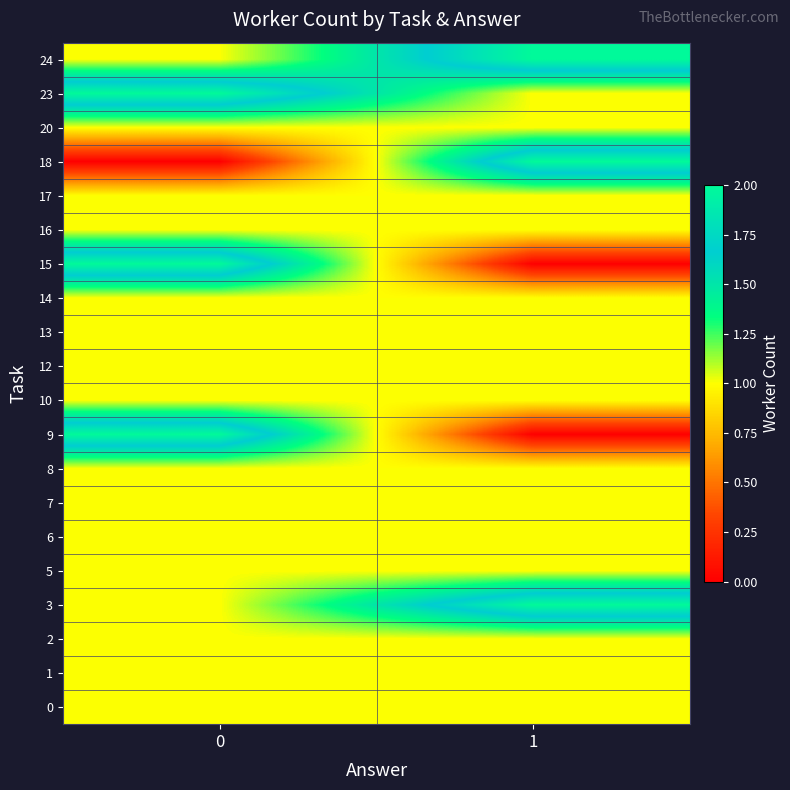

At which label does 3 reach its peak?

1